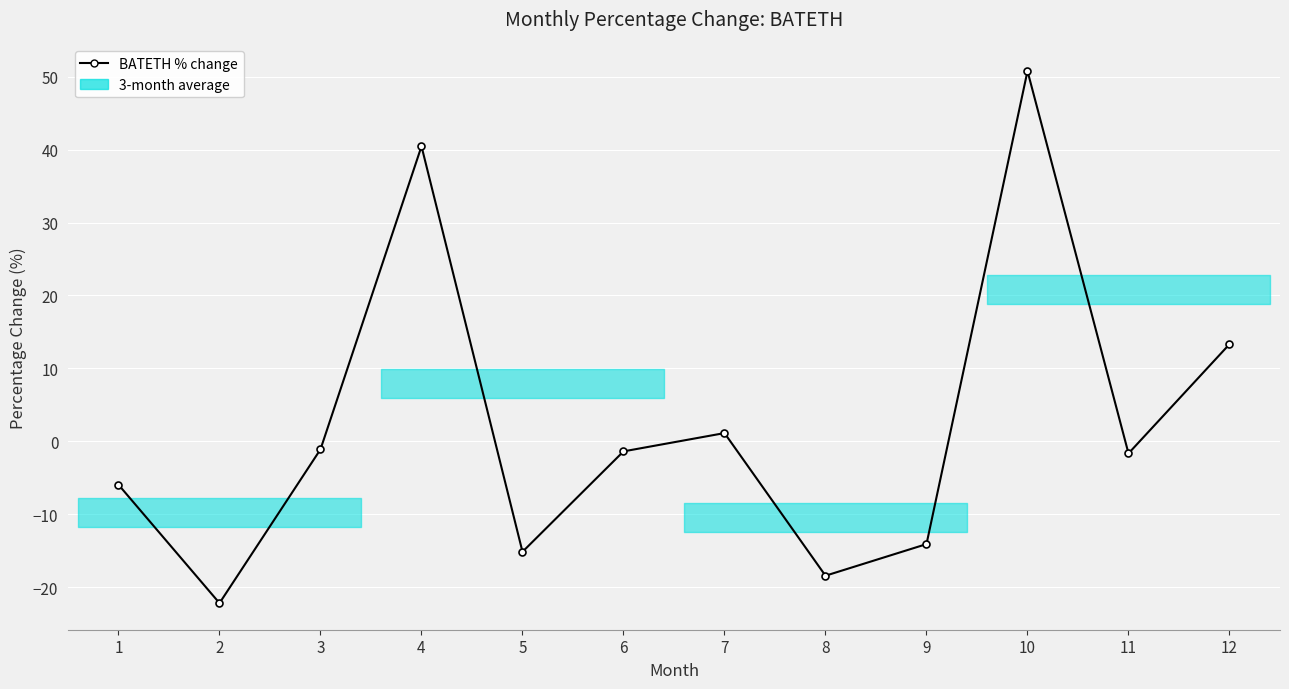

List the labels in order of value, largest first.

10, 4, 12, 7, 3, 6, 11, 1, 9, 5, 8, 2